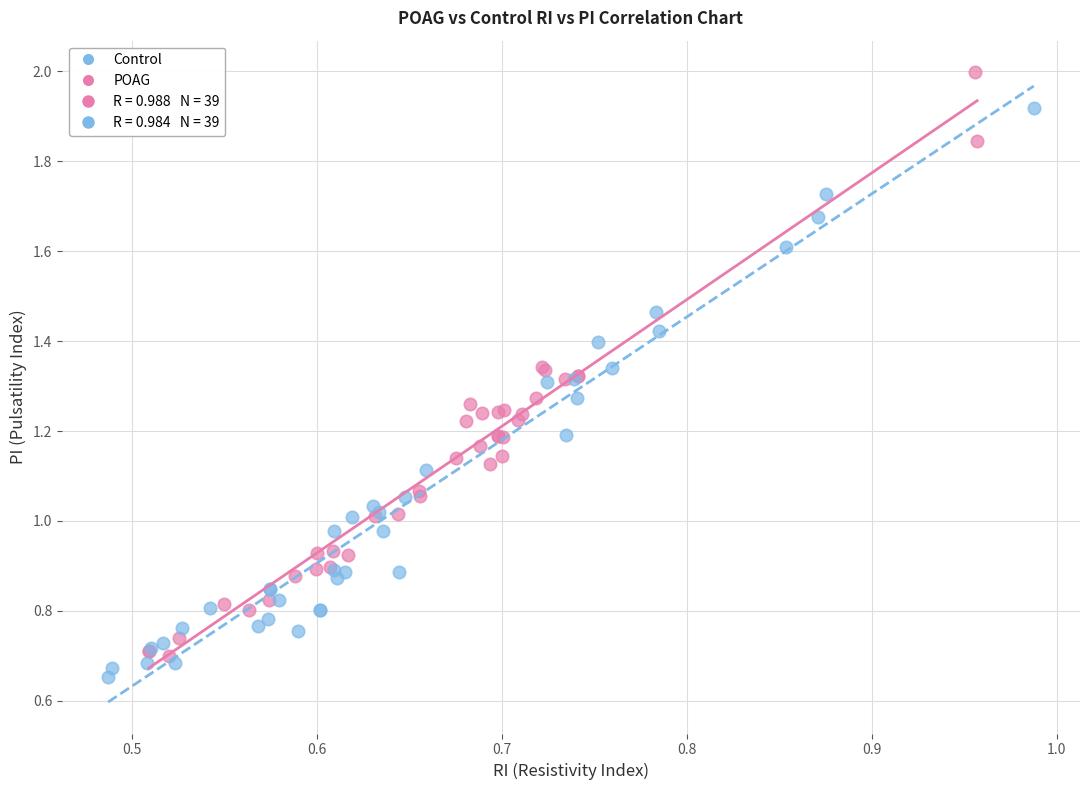

Which series contains the highest Y value?

POAG